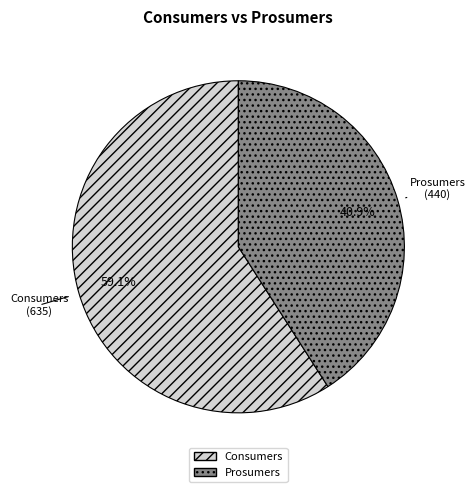

Is there any slice that represents more than half of the pie?

Yes